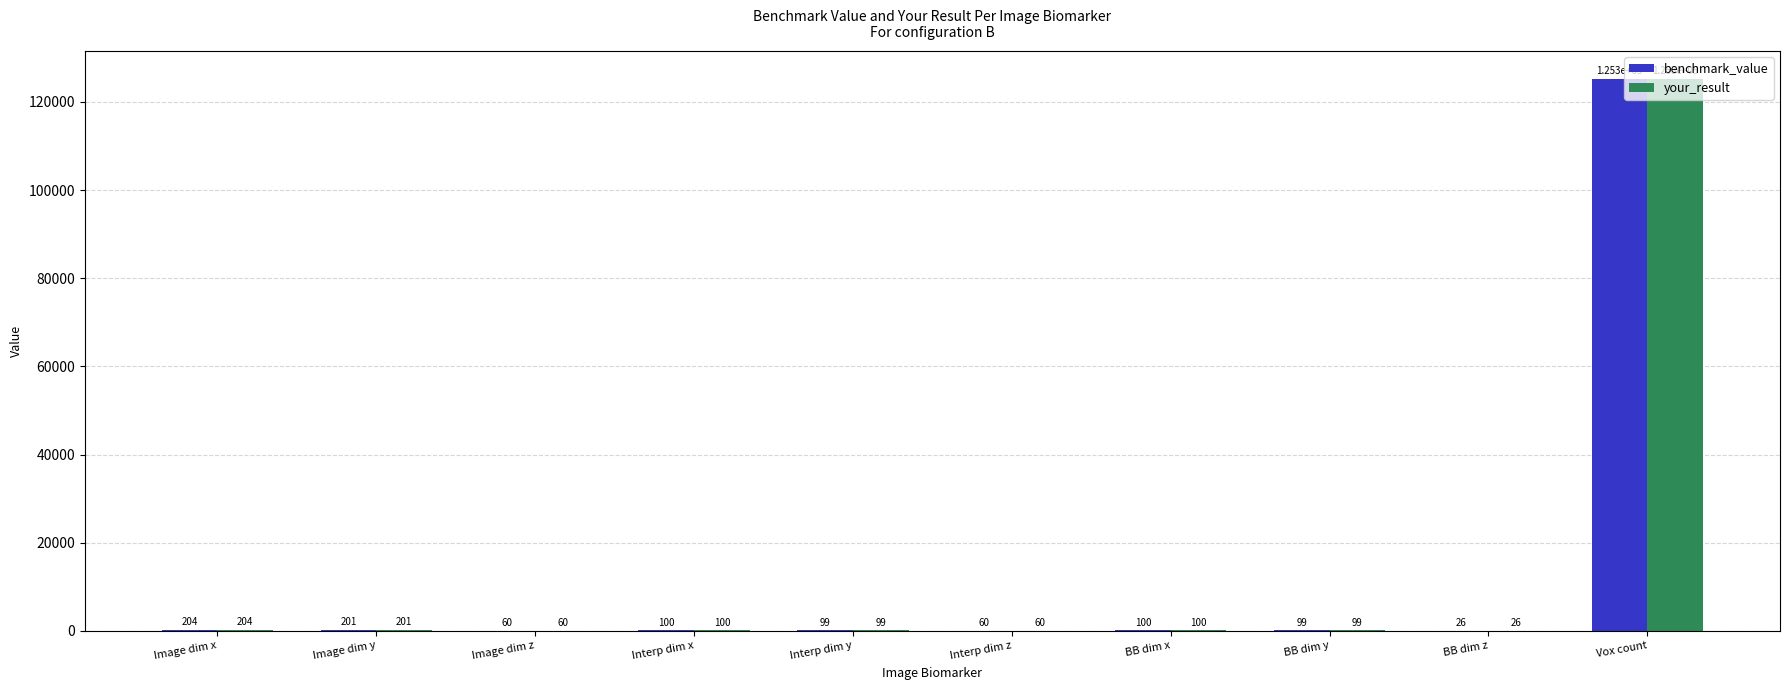

Are the bars grouped side by side (vs. stacked)?

Yes